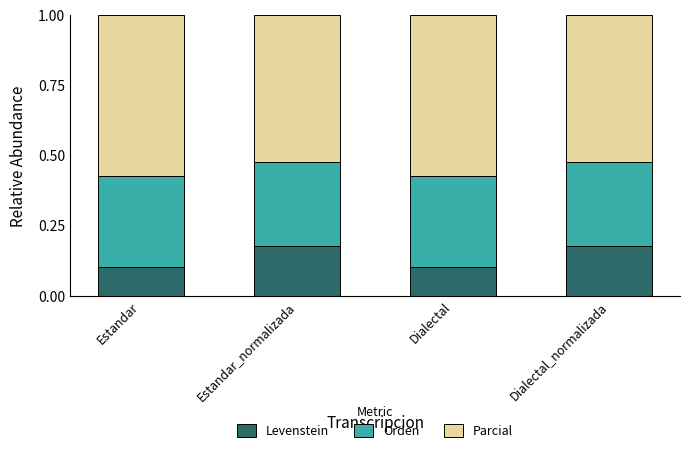

Is it true that Levenstein equals 0.1 at Dialectal?

True